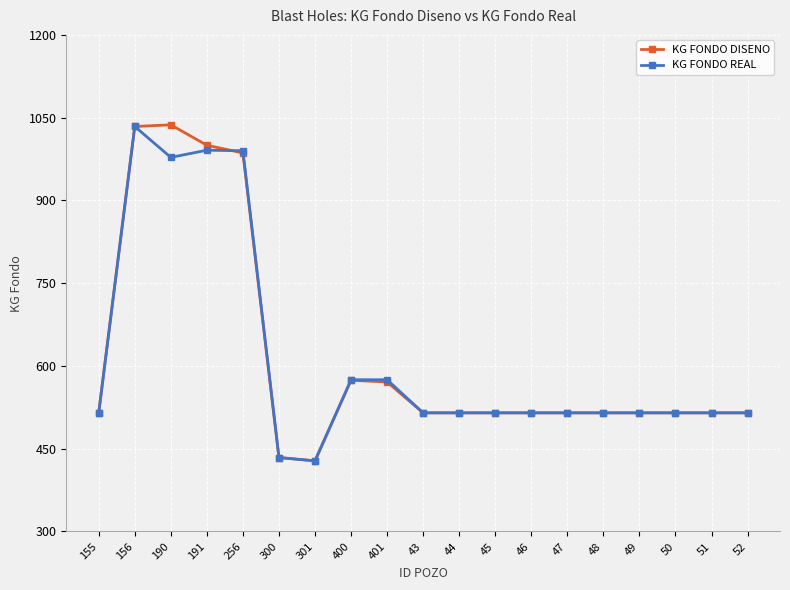

What is the label of the 15th point from the left?

48